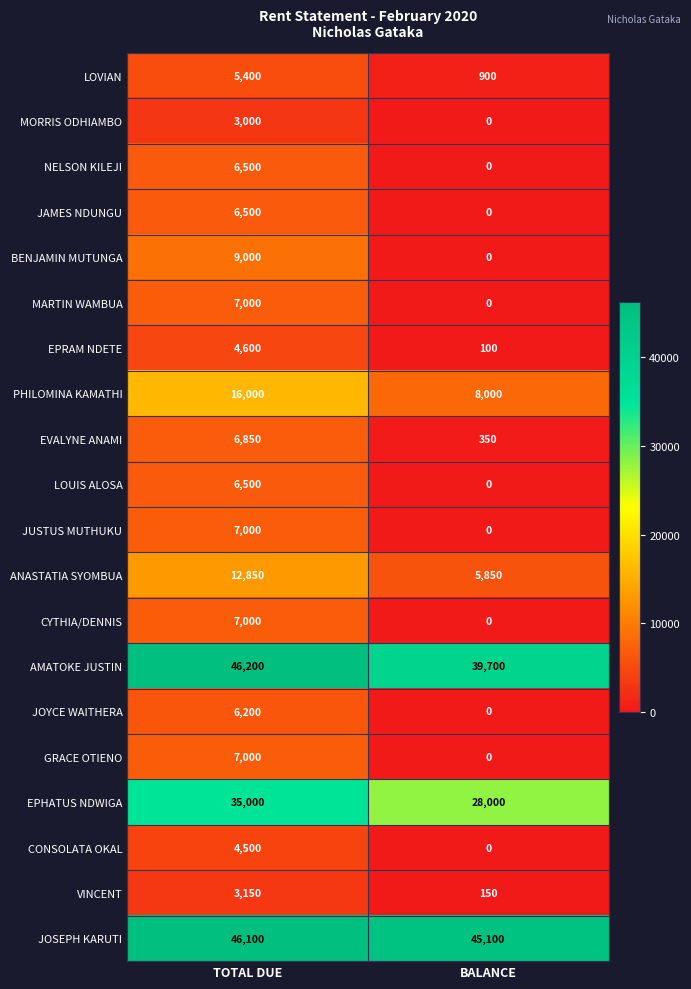

What is the average value of the GRACE OTIENO series?

3500